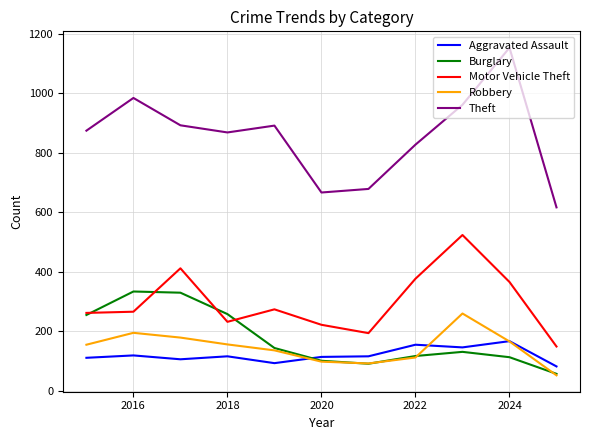

True or false: Theft and Motor Vehicle Theft intersect in this chart.

False